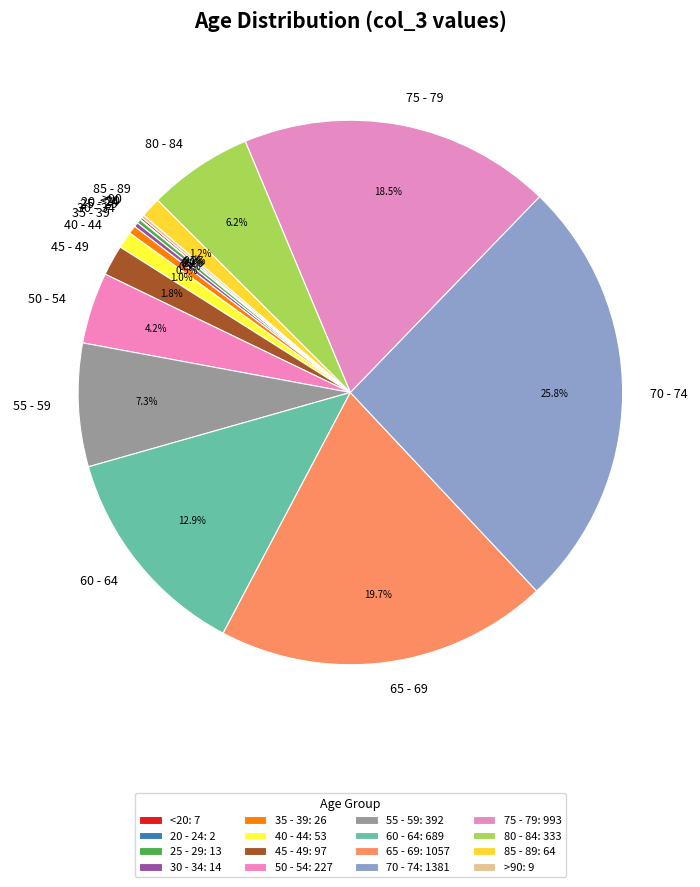

To the nearest percent, what is the combined percentage of 35 - 39 and 45 - 49?

2%